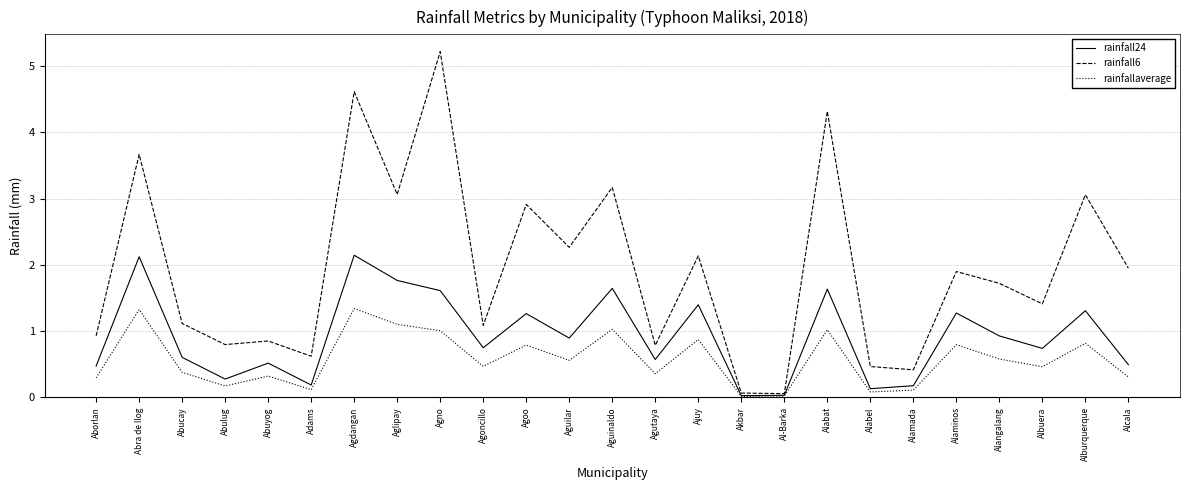

What position from the right is Alcala?

1